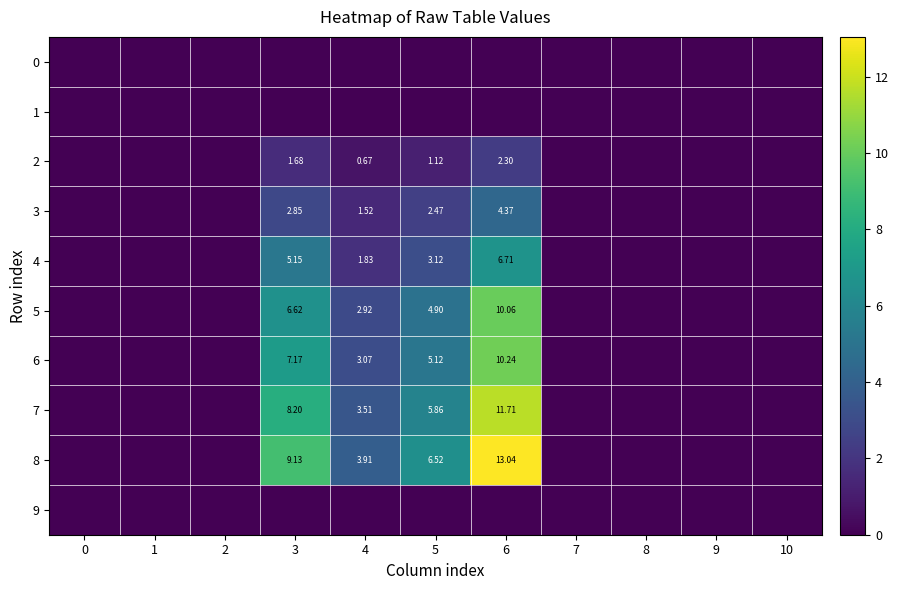

Rank the series by their maximum value, from lowest to highest.

row_0, row_1, row_9, row_2, row_3, row_4, row_5, row_6, row_7, row_8